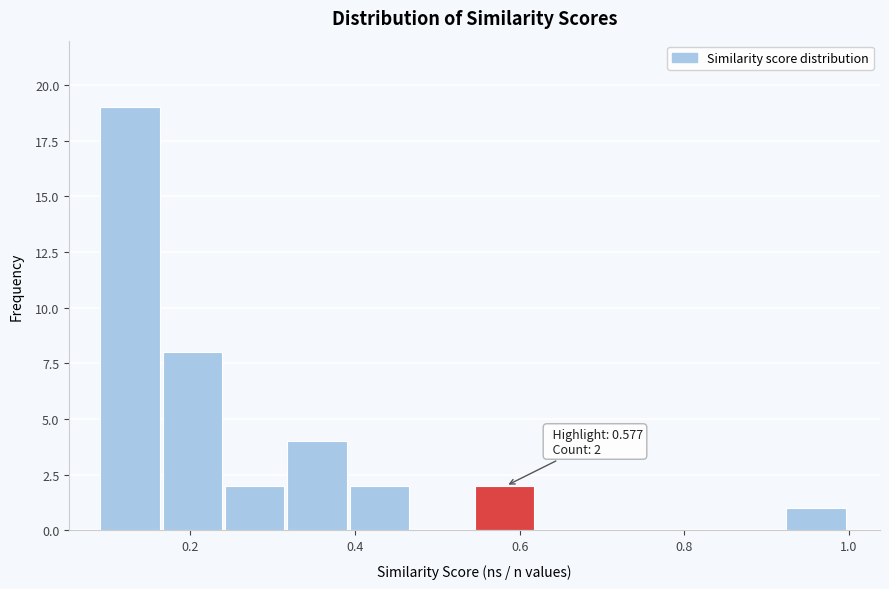

Read against the x-axis, roughly where is the centre of the tallest bar?

0.12